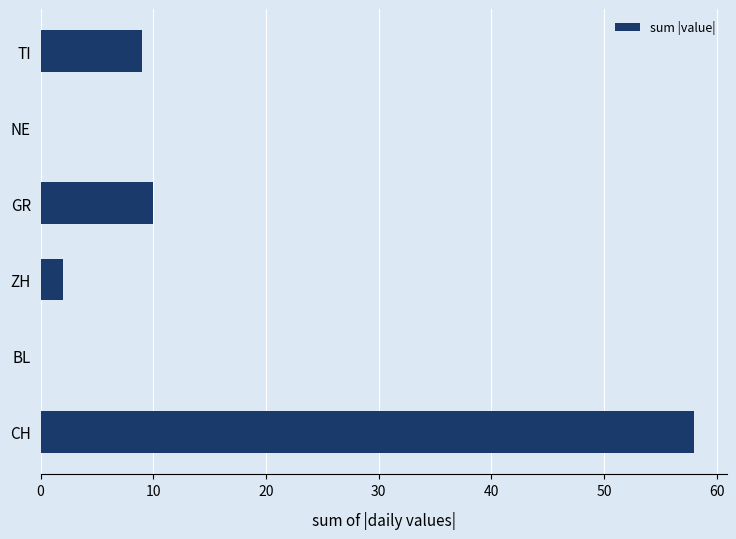

What is the sum of the values at BL and TI?

9